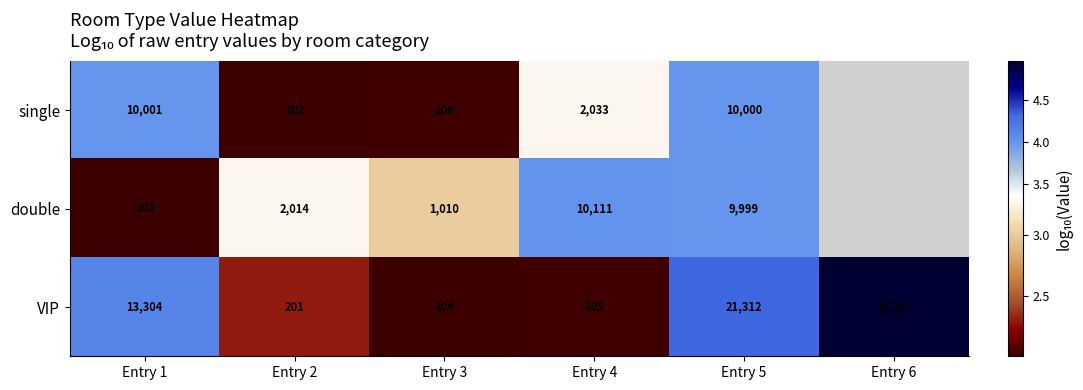

Rank the series at Entry 5 from lowest to highest value.

double, single, VIP